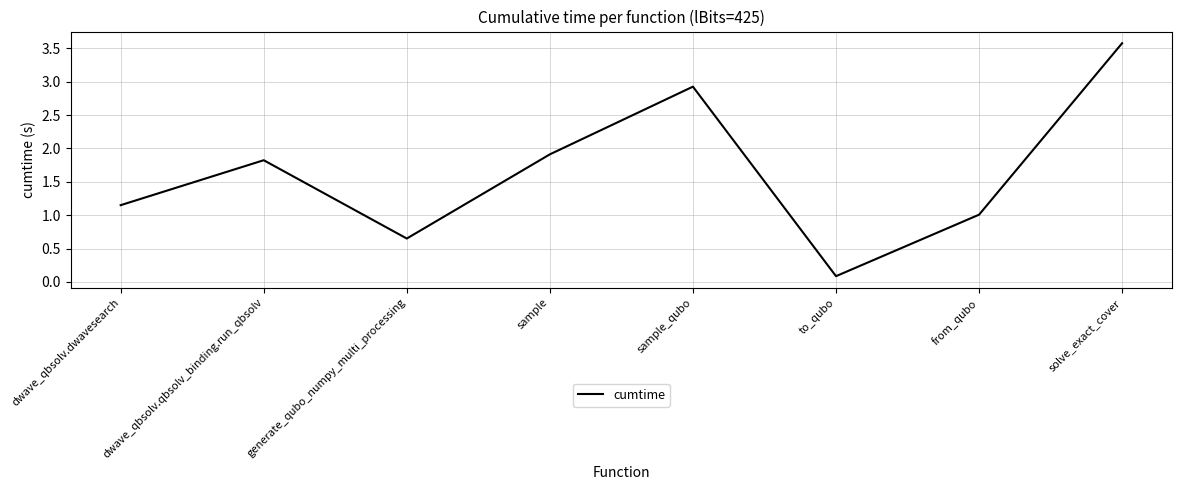

At which category does the chart reach its peak across all series?

solve_exact_cover